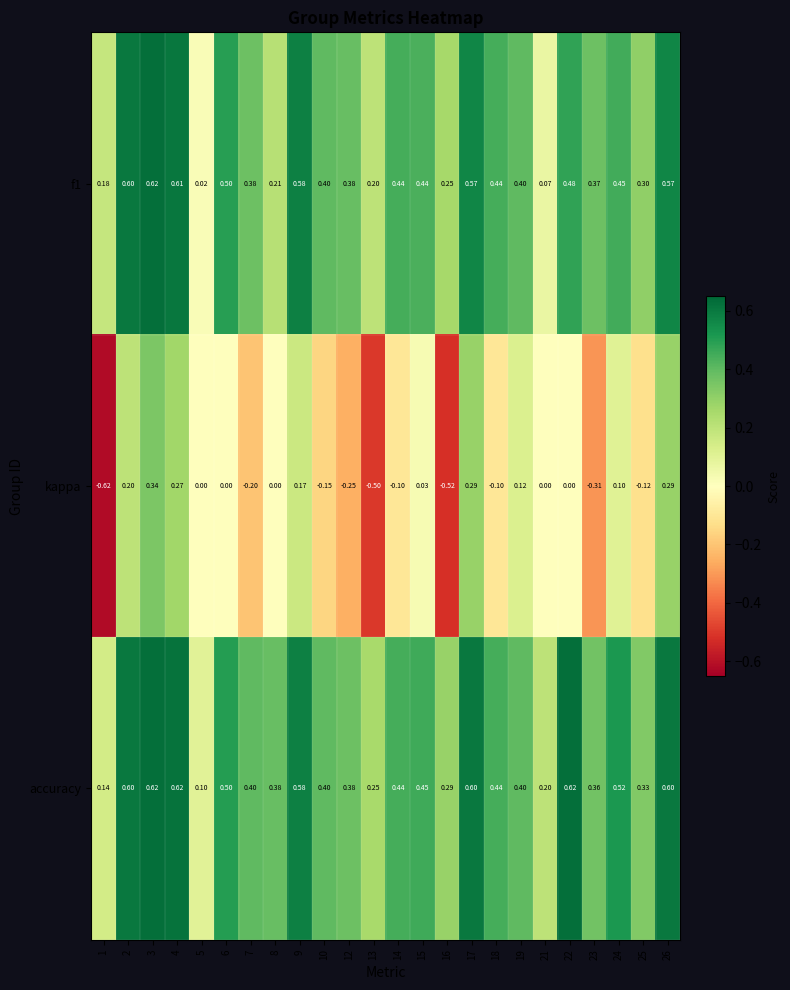

Which series has the largest total across all categories?

accuracy